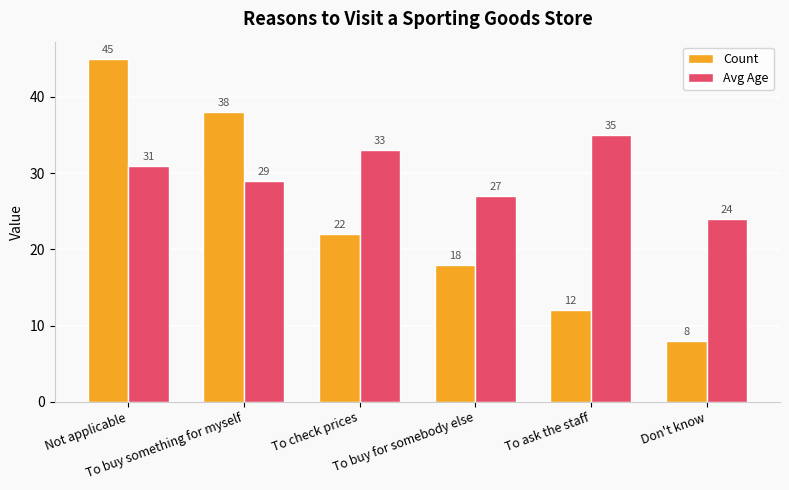

Rank the series by their maximum value, from highest to lowest.

Count, Avg Age